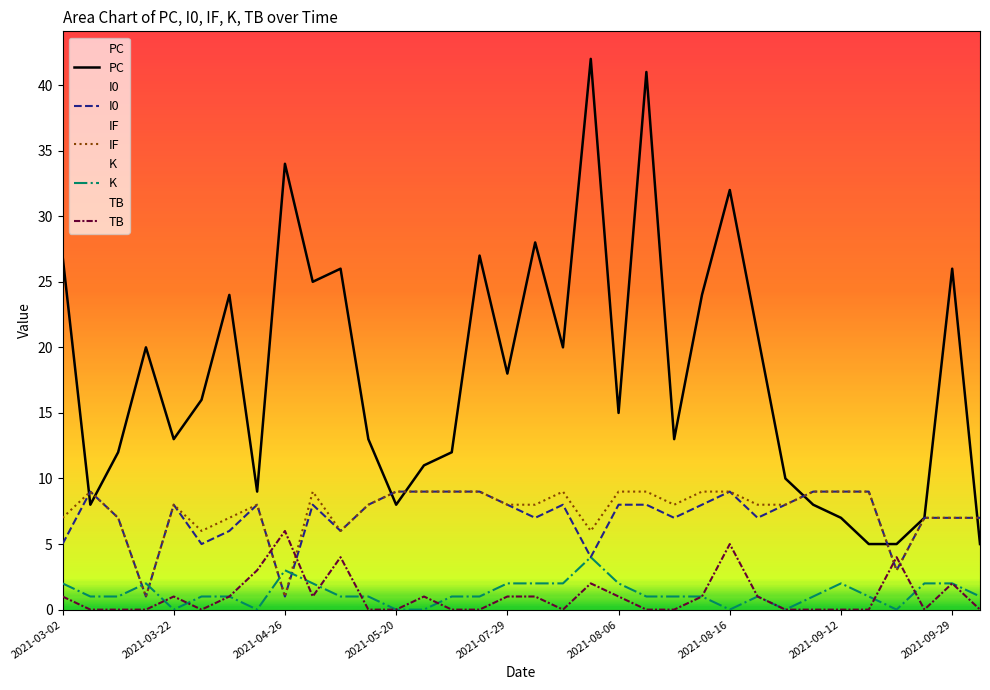

How many times do IF and K cross each other?

4